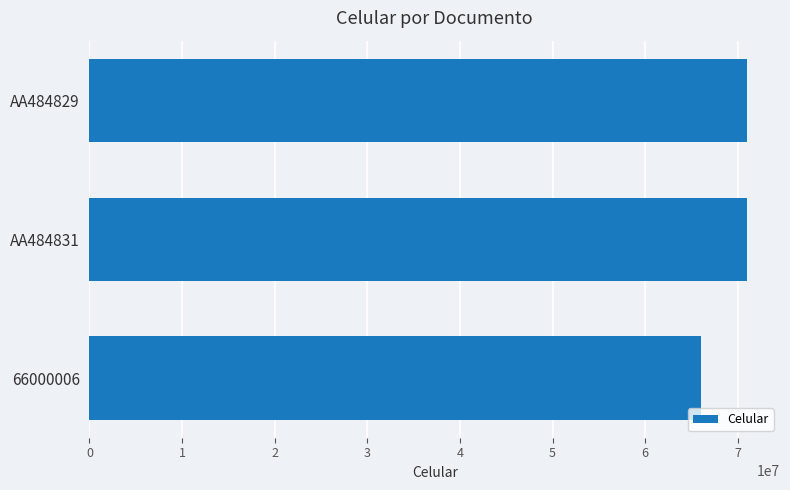

How many series are shown in this chart?

1